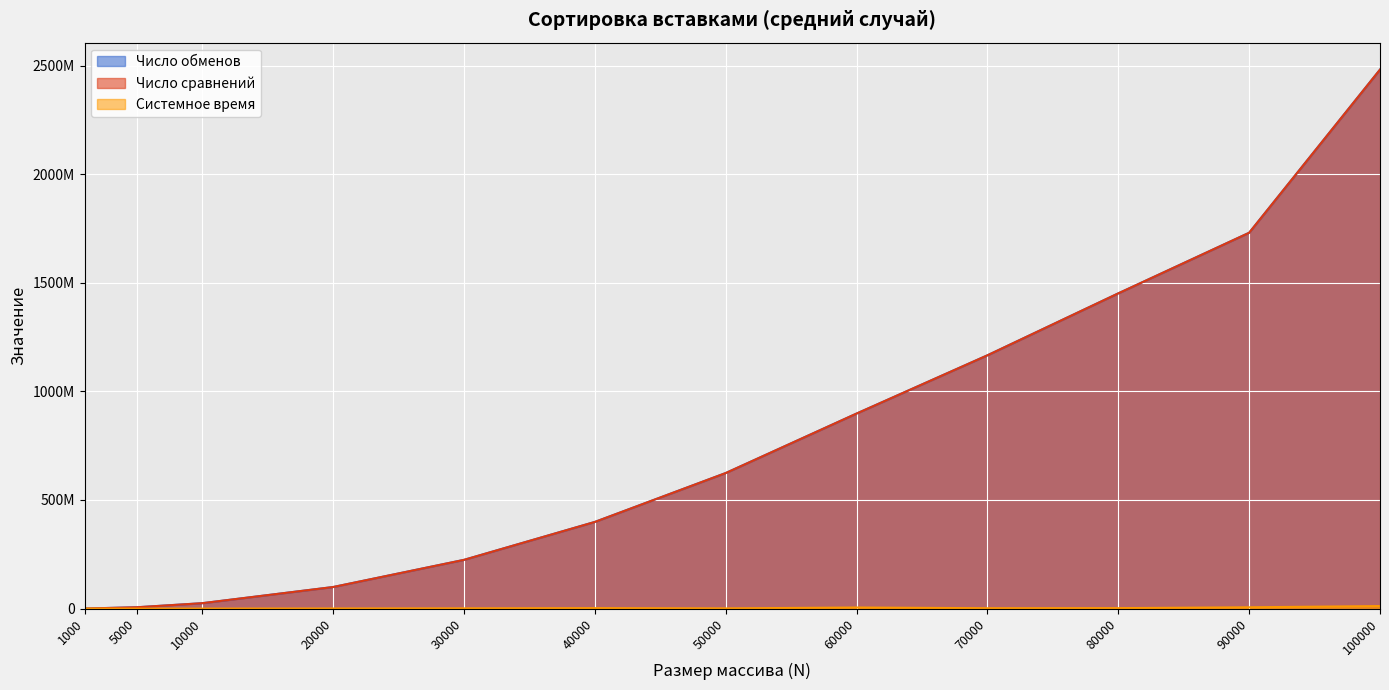

Reading left to right, extract all data points from this chart.

Число обменов: 247602	6191654	24961703	99390368	224420654	399040366	624079177	897894878	1166023939	1451149223	1730111260	2481115158
Число сравнений: 247602	6191654	24961703	99390368	224420654	399040366	624079177	897894878	1166023939	1451149223	1730111260	2481115158
Системное время: 1311	29097	115984	522167	1164770	2131650	1053146	5048971	1823998	2178027	6055397	11715565